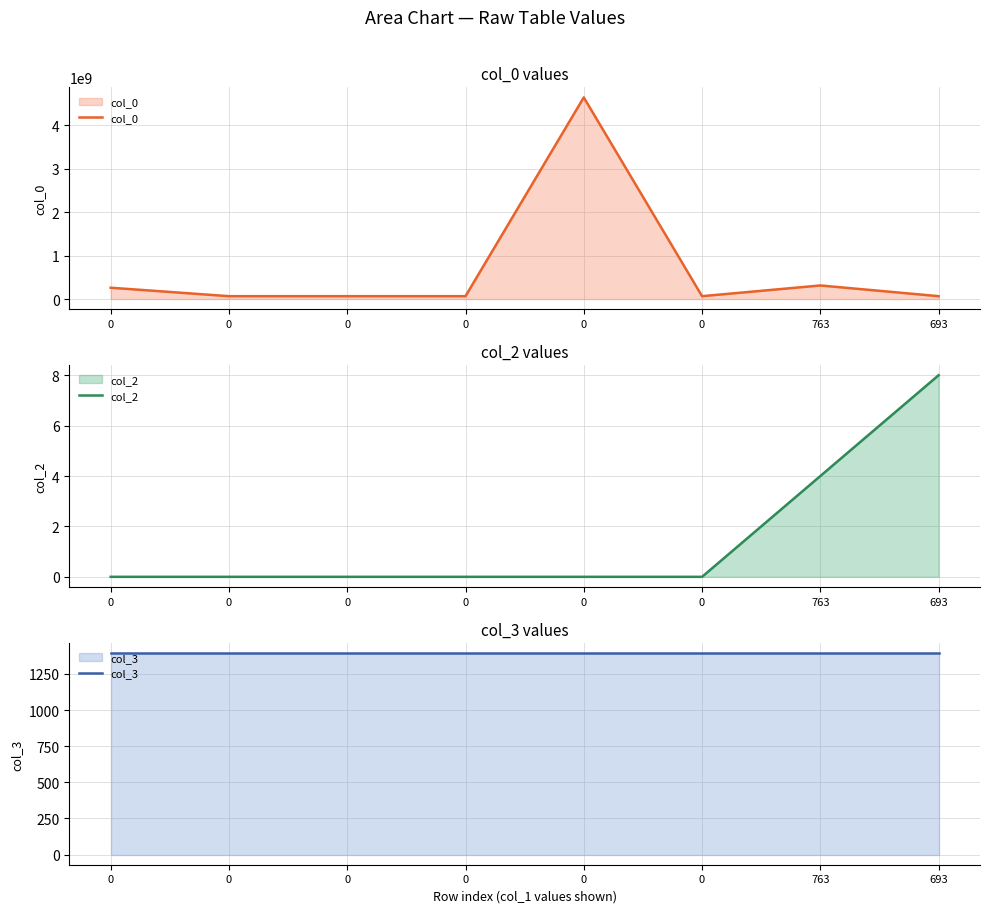

What is the total value across all series at 0?

259755972